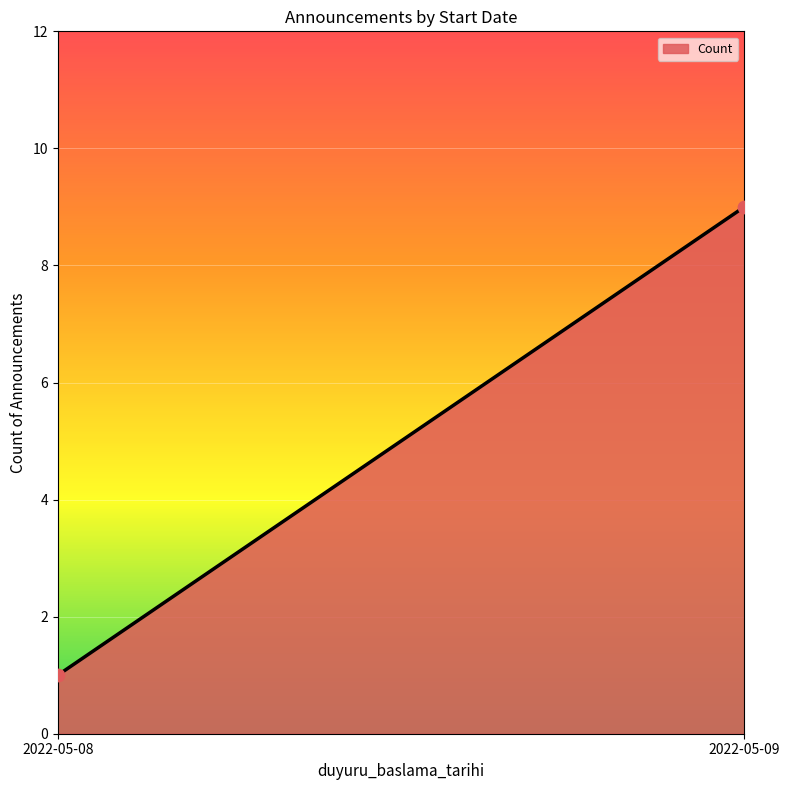

What is the range of Y values (max minus min)?

8